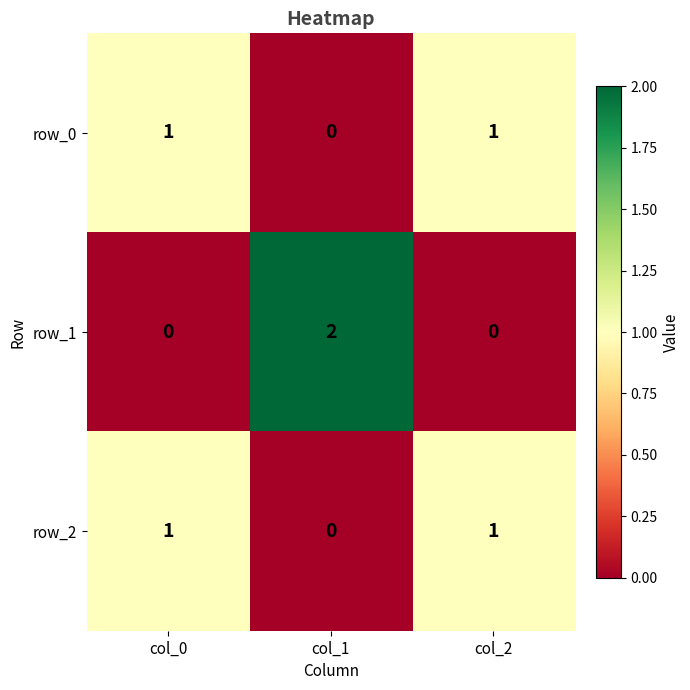

Which series has the widest spread of values?

row_1